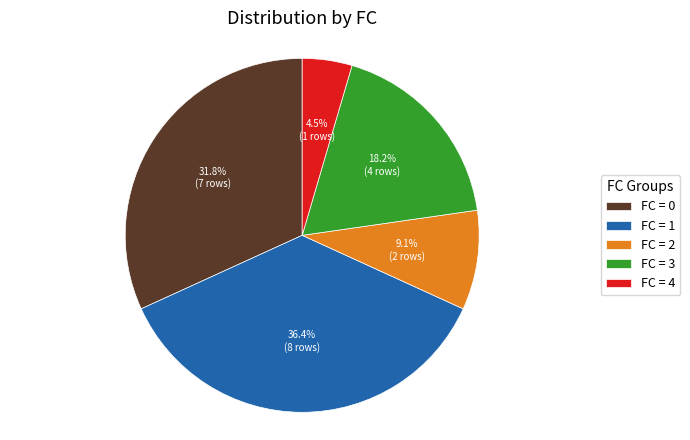

Which has a higher value, FC = 0 or FC = 4?

FC = 0